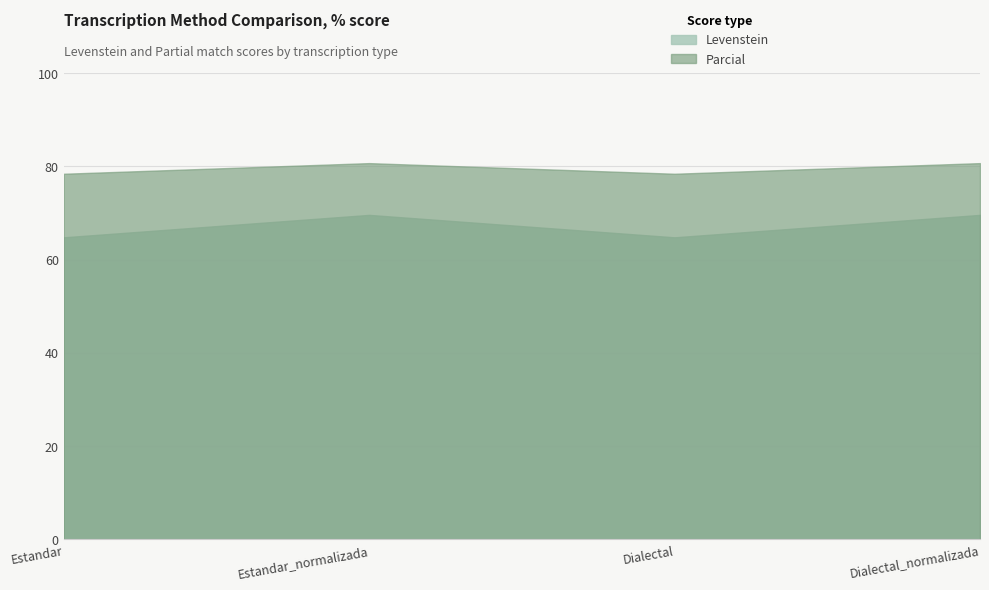

What is the average value of the Levenstein series?

67.2